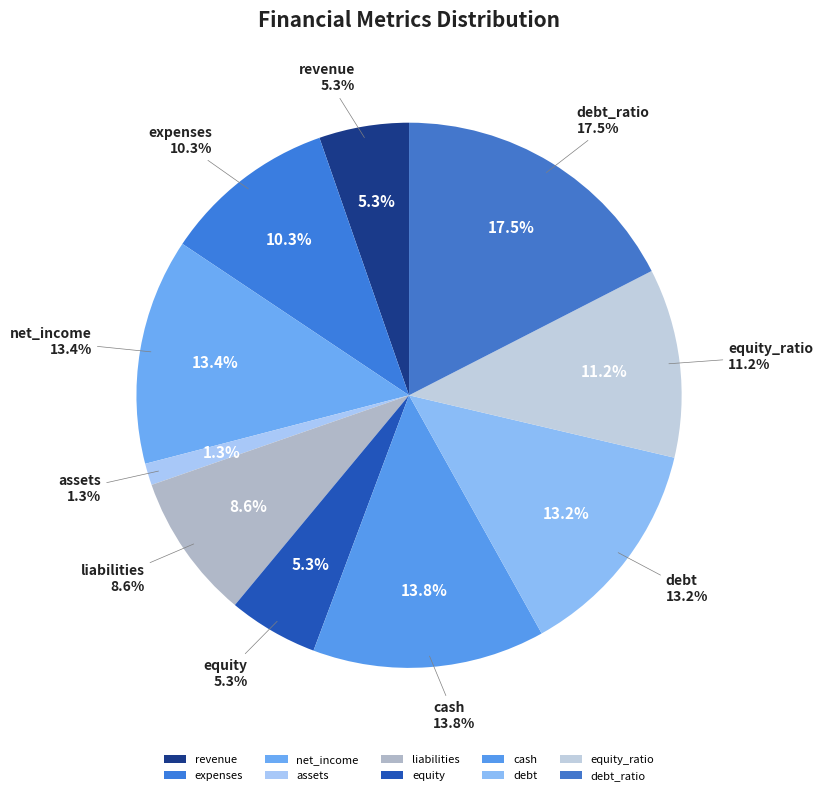

Count the number of slices in the pie.

10